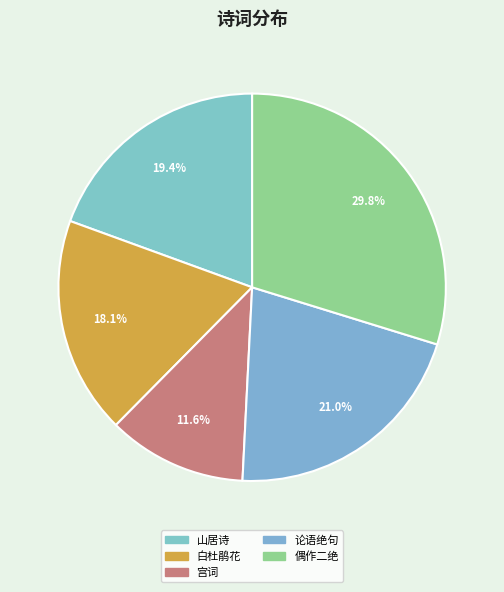

Count the number of slices in the pie.

5